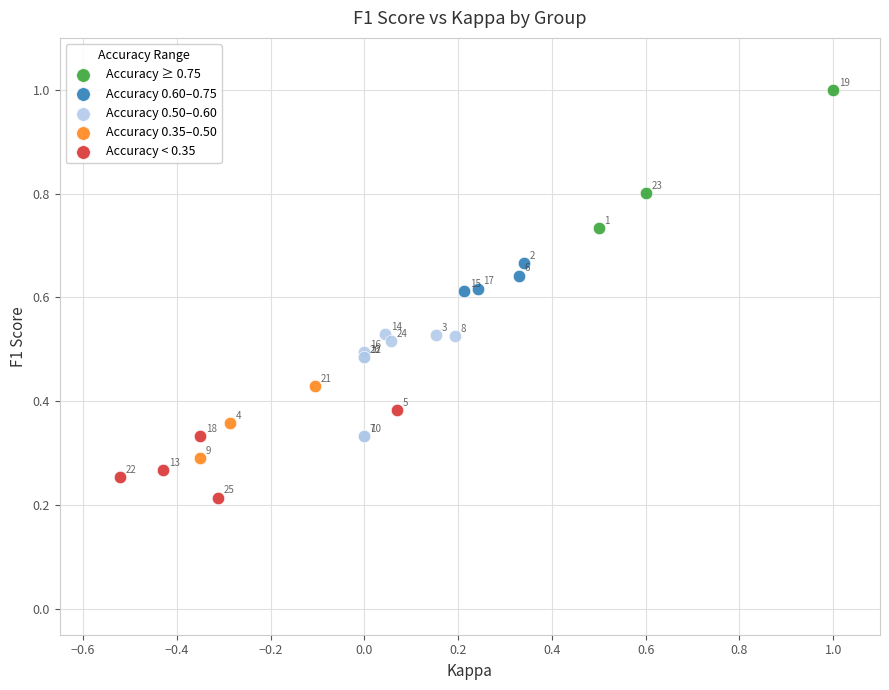

Which series has the widest spread of Y values?

Accuracy ≥ 0.75